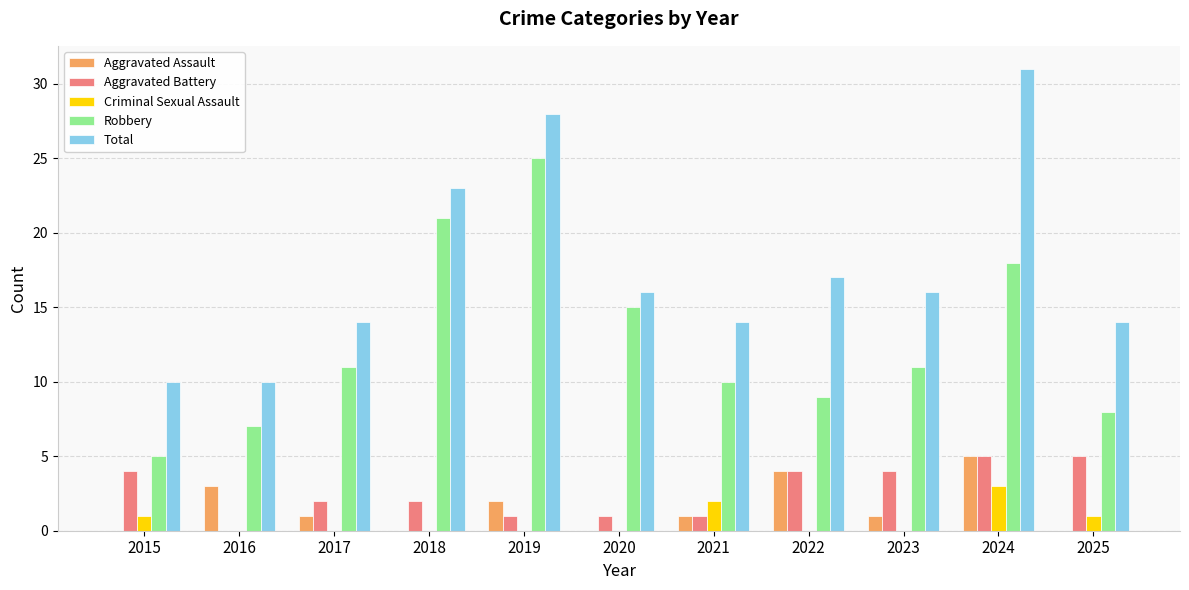

What is the sum of all Aggravated Battery values?

29